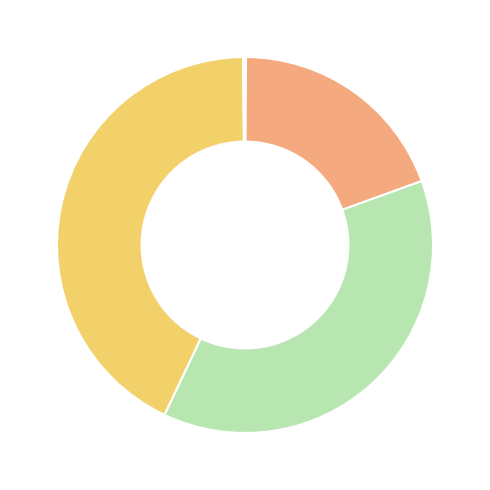

Is there a majority slice in this chart?

No